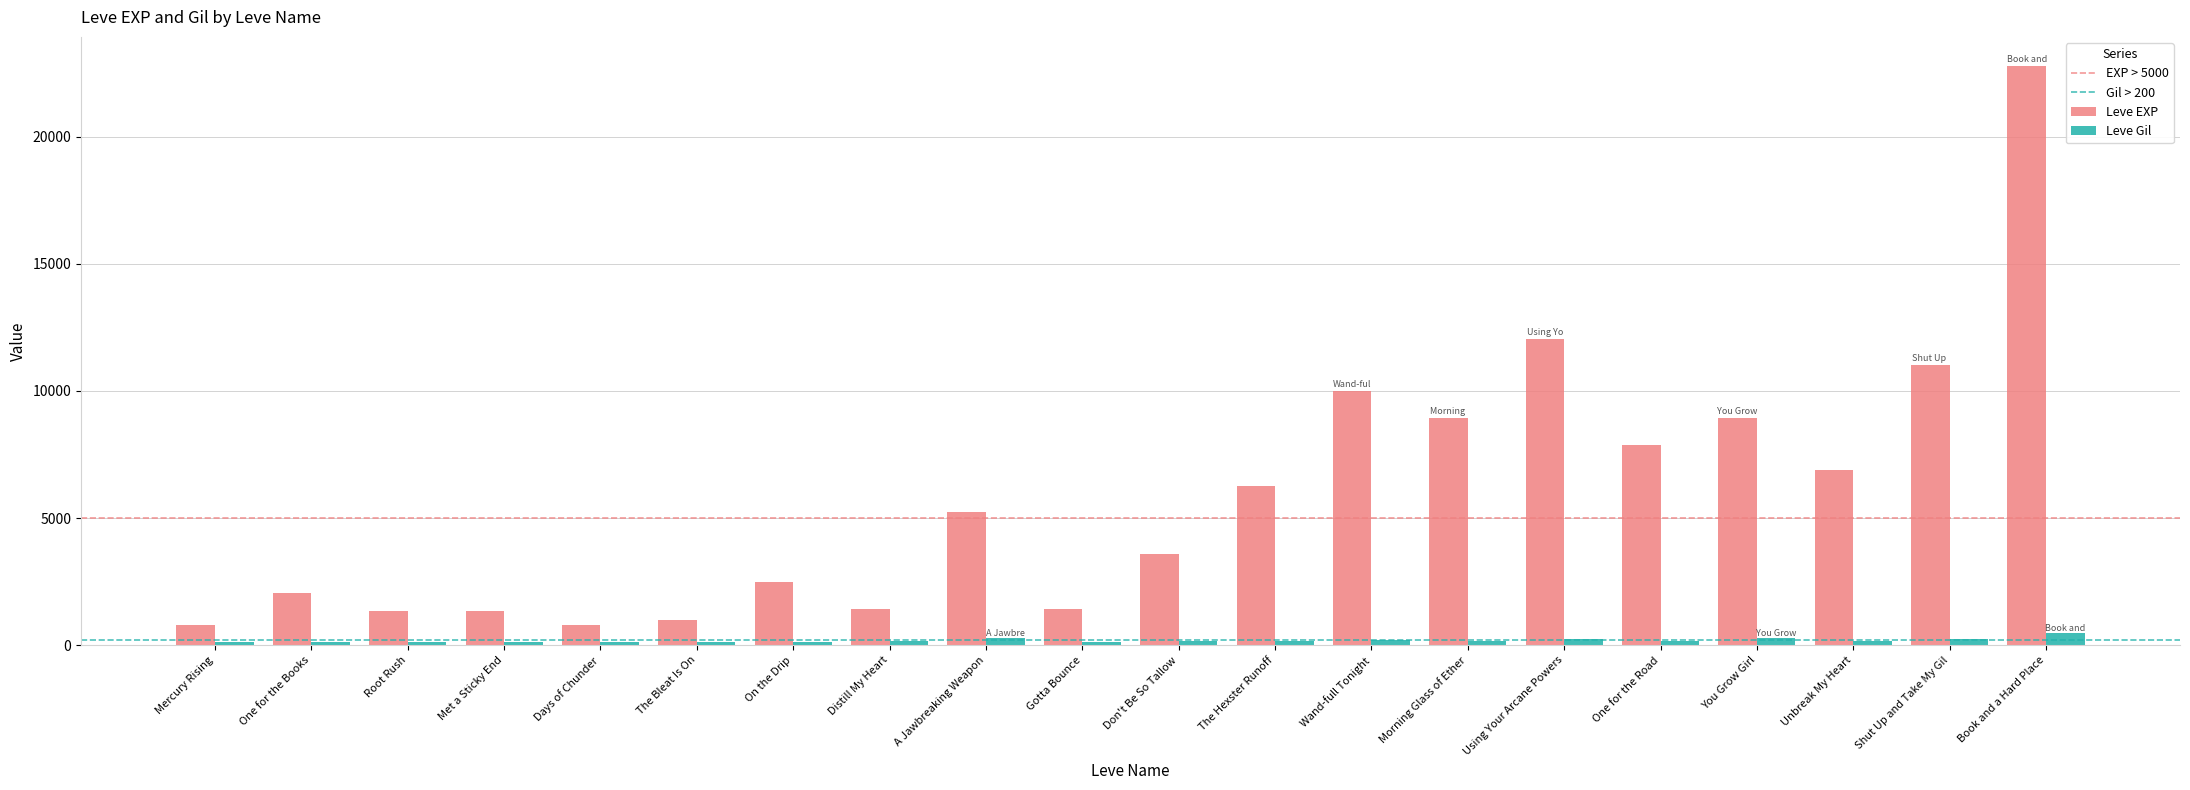

What is the difference between the maximum and second lowest values in the Leve EXP series?

21990